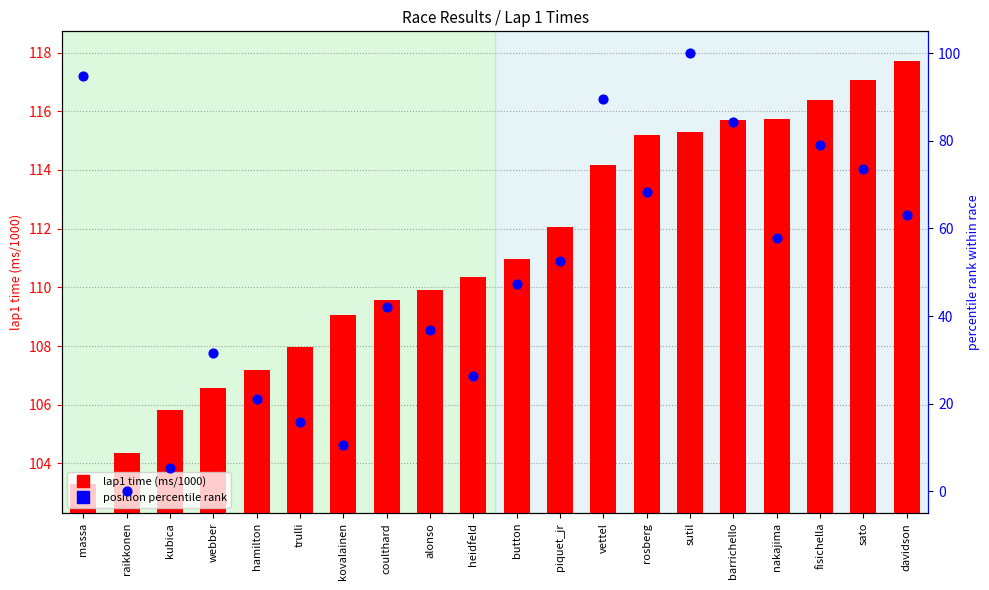

Which series reaches the maximum Y coordinate?

lap1 time (s/1000)